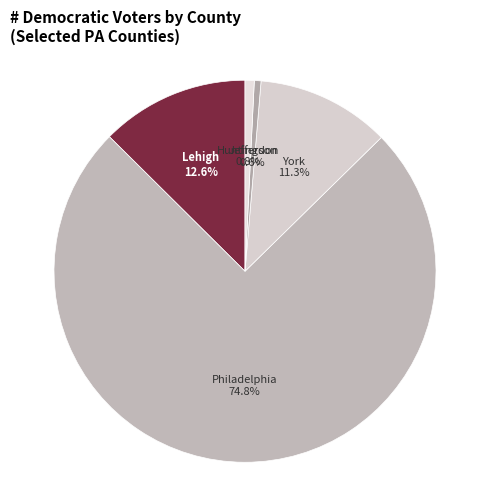

What portion of the pie excludes York?

88.7%